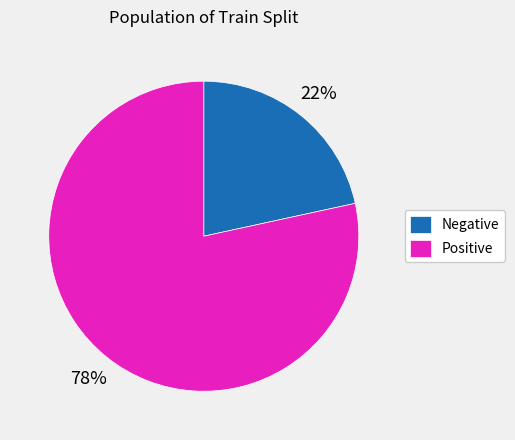

To the nearest percent, what is the combined percentage of Negative and Positive?

100%